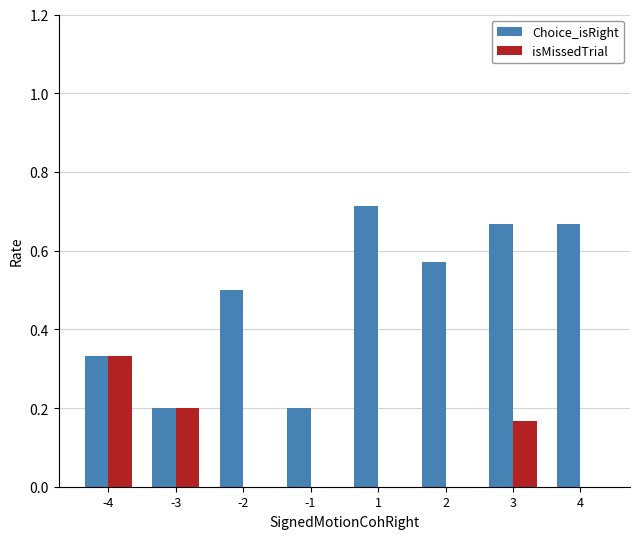

What is the sum of the isMissedTrial values at 3 and -3?

0.4